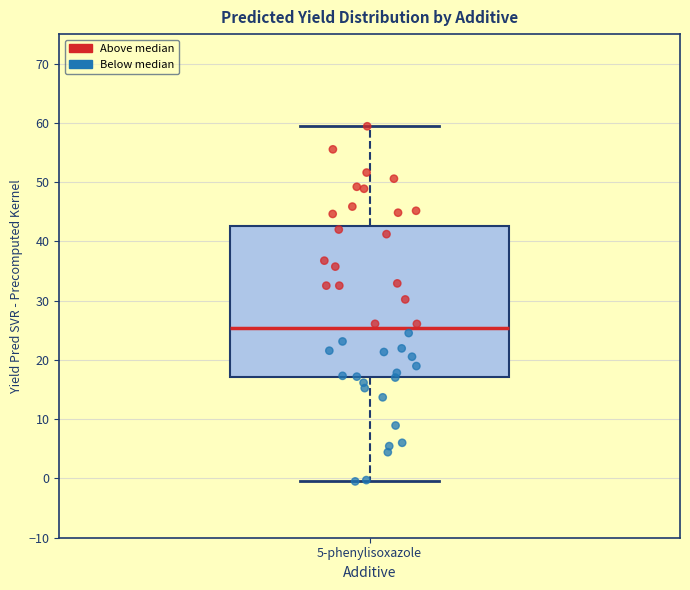

Read this box plot against the y-axis: the position of the median line, the range covered by the box, and the ends of both whiskers. The values are not printed on the chart, so give them approximately, as read against the axis.

median 25, box 17 to 43, whiskers 0 to 59